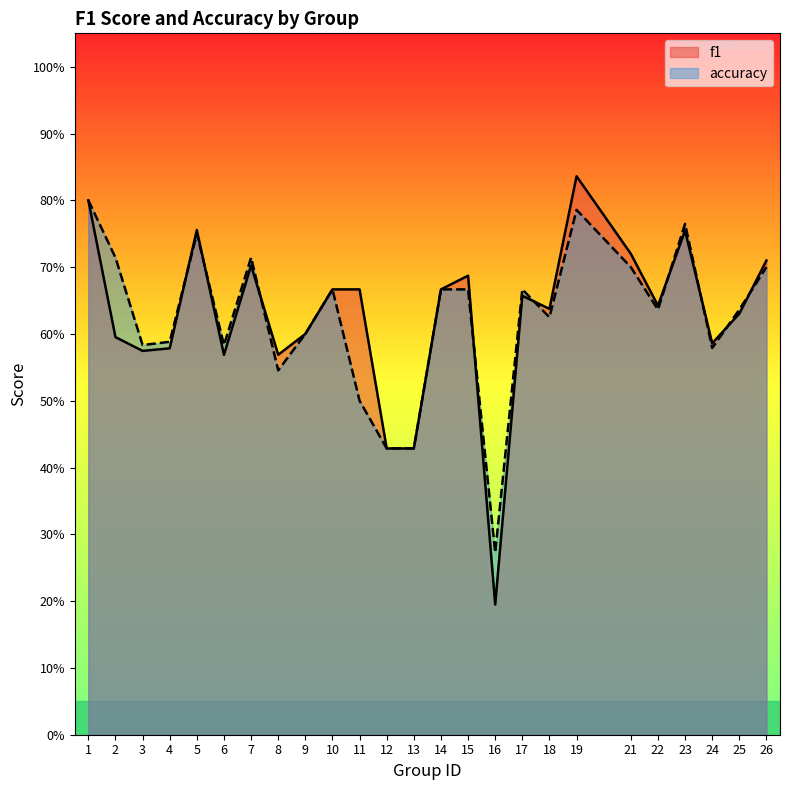

Reading right to left, what are all the values shown in this chart?

f1: 0.7	0.6	0.6	0.8	0.6	0.7	0.8	0.6	0.7	0.2	0.7	0.7	0.4	0.4	0.7	0.7	0.6	0.6	0.7	0.6	0.8	0.6	0.6	0.6	0.8
accuracy: 0.7	0.6	0.6	0.8	0.6	0.7	0.8	0.6	0.7	0.3	0.7	0.7	0.4	0.4	0.5	0.7	0.6	0.5	0.7	0.6	0.8	0.6	0.6	0.7	0.8